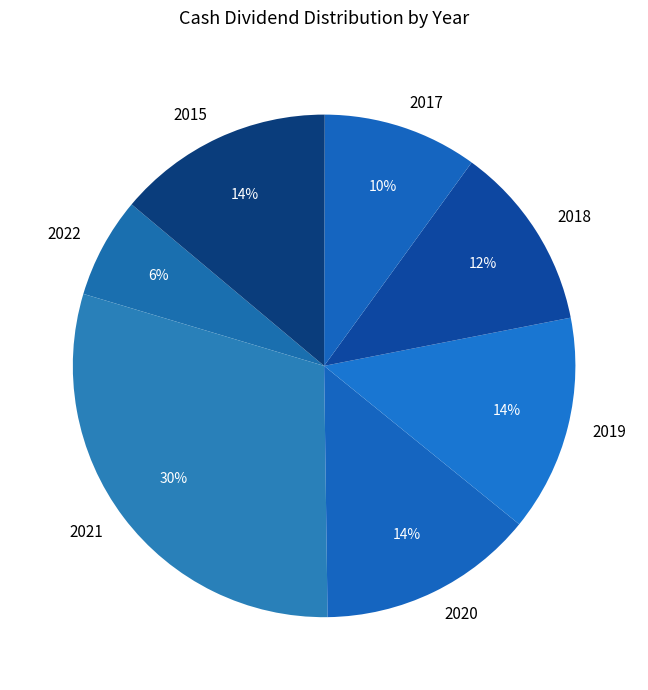

Is 2019 the majority of the pie?

No